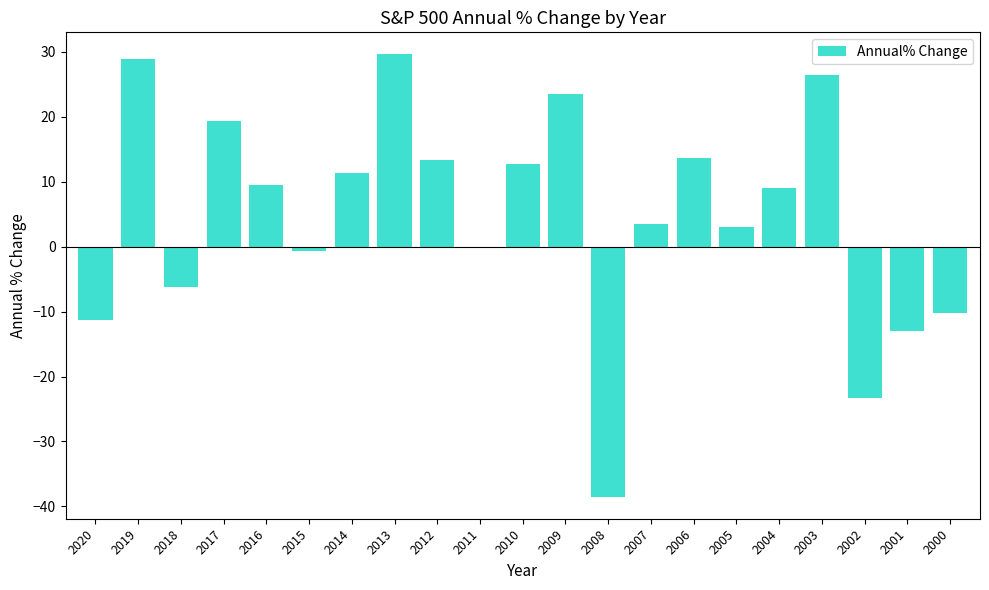

The value at 2019 is 18.2. True or false?

False